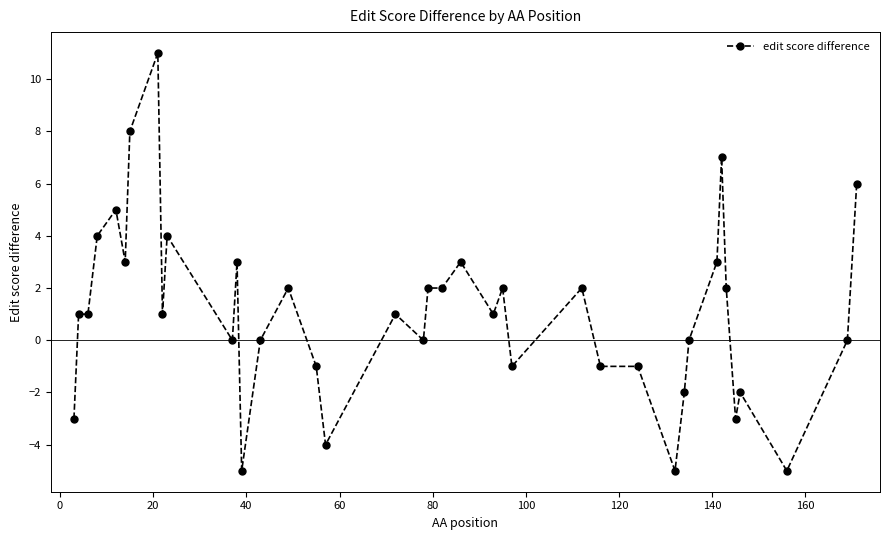

What is the minimum value shown in the chart?

-5